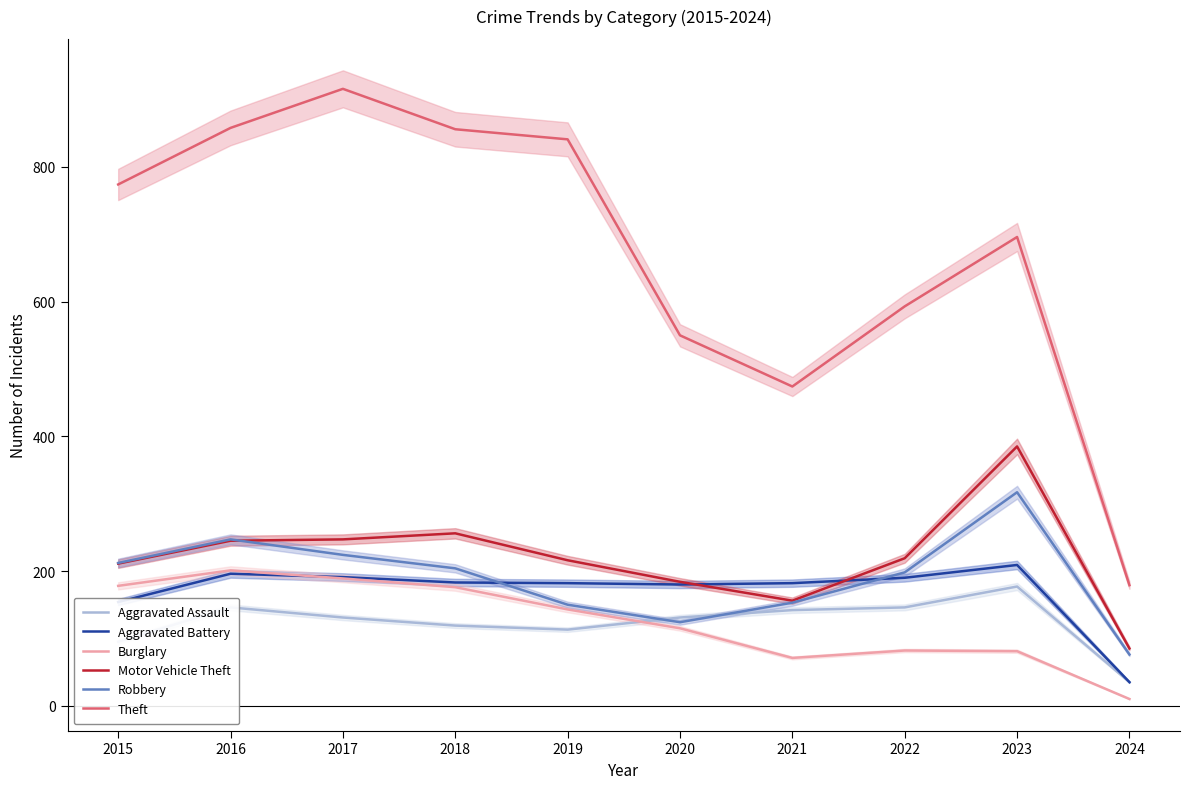

Reading left to right, list all the values displayed in this chart.

Aggravated Assault: 95	146	131	119	113	131	142	146	177	35
Aggravated Battery: 154	196	191	183	182	180	182	190	209	35
Burglary: 178	201	189	176	143	115	71	82	81	10
Motor Vehicle Theft: 211	245	247	256	216	184	156	219	385	85
Robbery: 212	247	224	204	150	124	153	198	317	76
Theft: 774	858	916	856	841	550	474	593	696	179